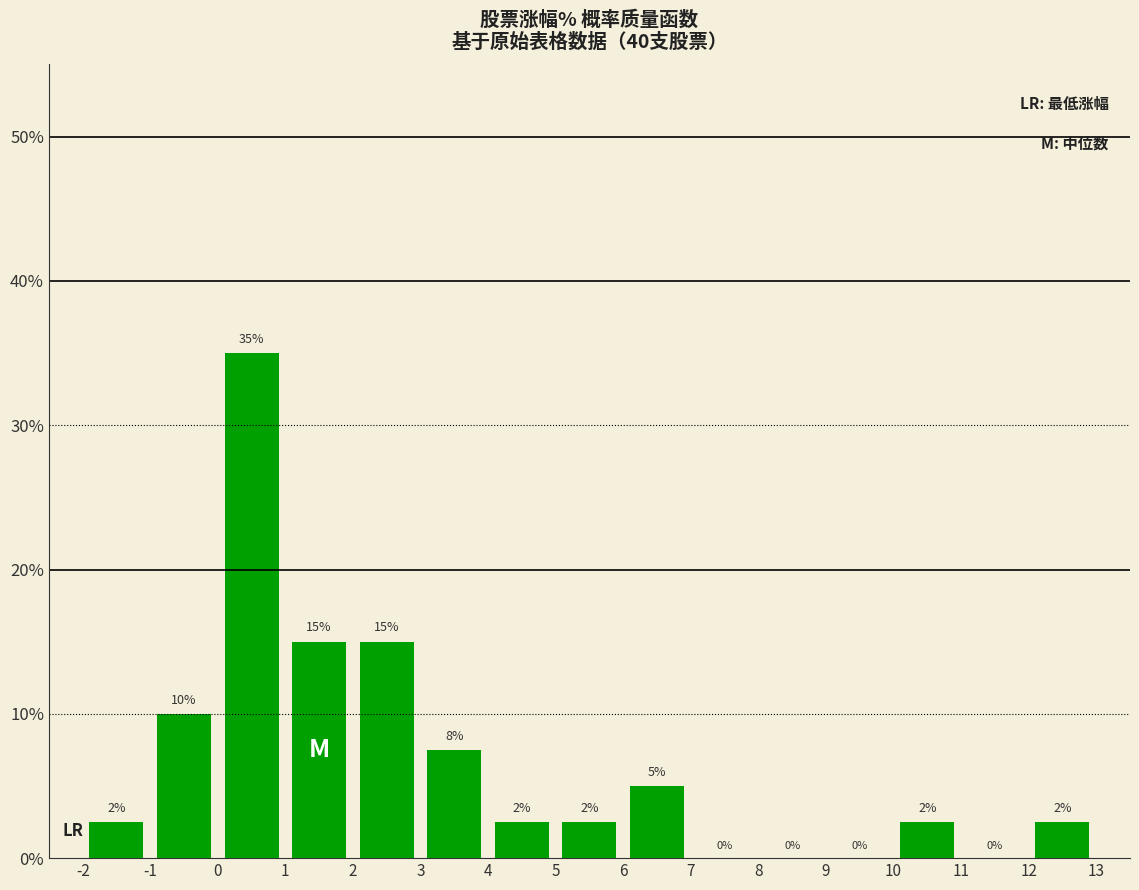

Which range on the x-axis has the tallest bar?

0 to 1